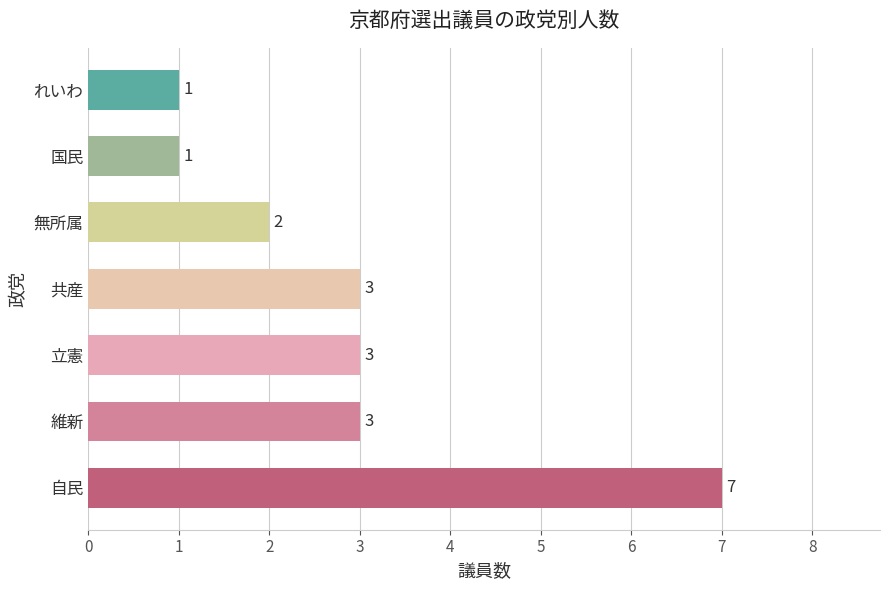

What is the difference between the maximum and minimum values?

6